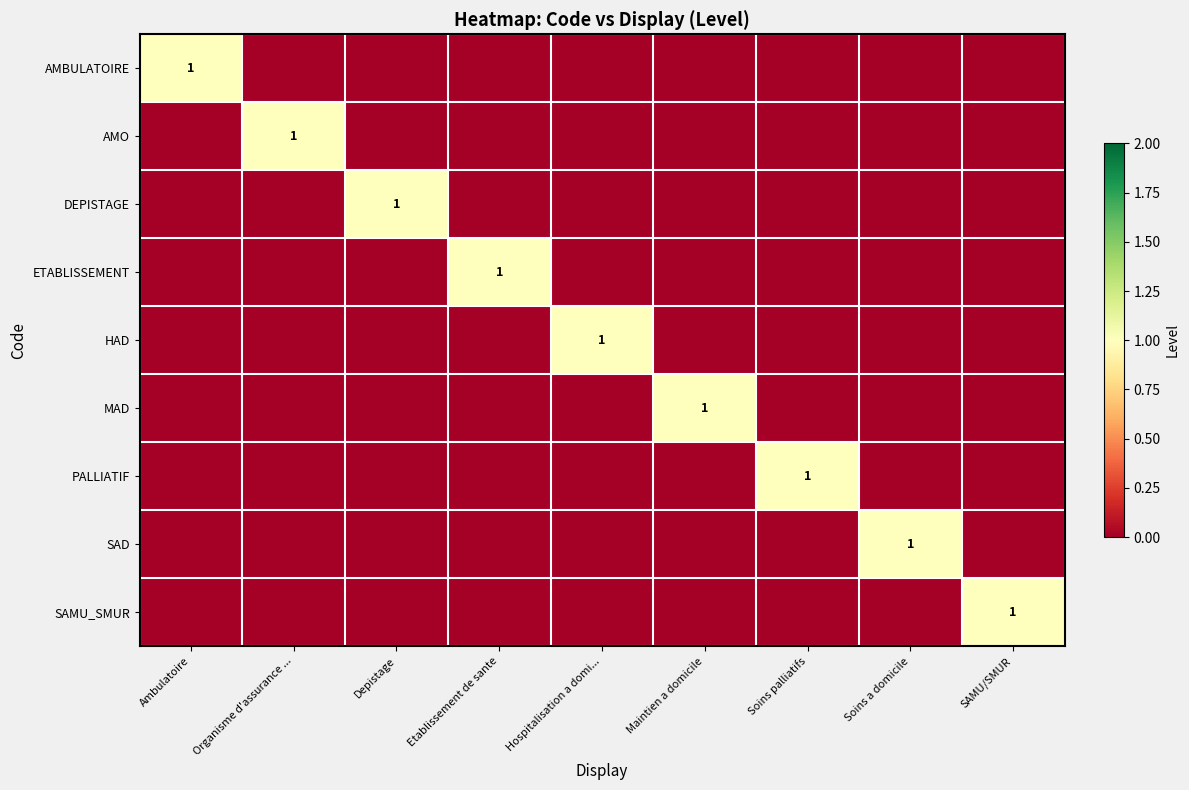

Rank the categories by PALLIATIF value from highest to lowest.

Soins palliatifs, Ambulatoire, Organisme d'assurance ..., Depistage, Etablissement de sante, Hospitalisation a domi..., Maintien a domicile, Soins a domicile, SAMU/SMUR